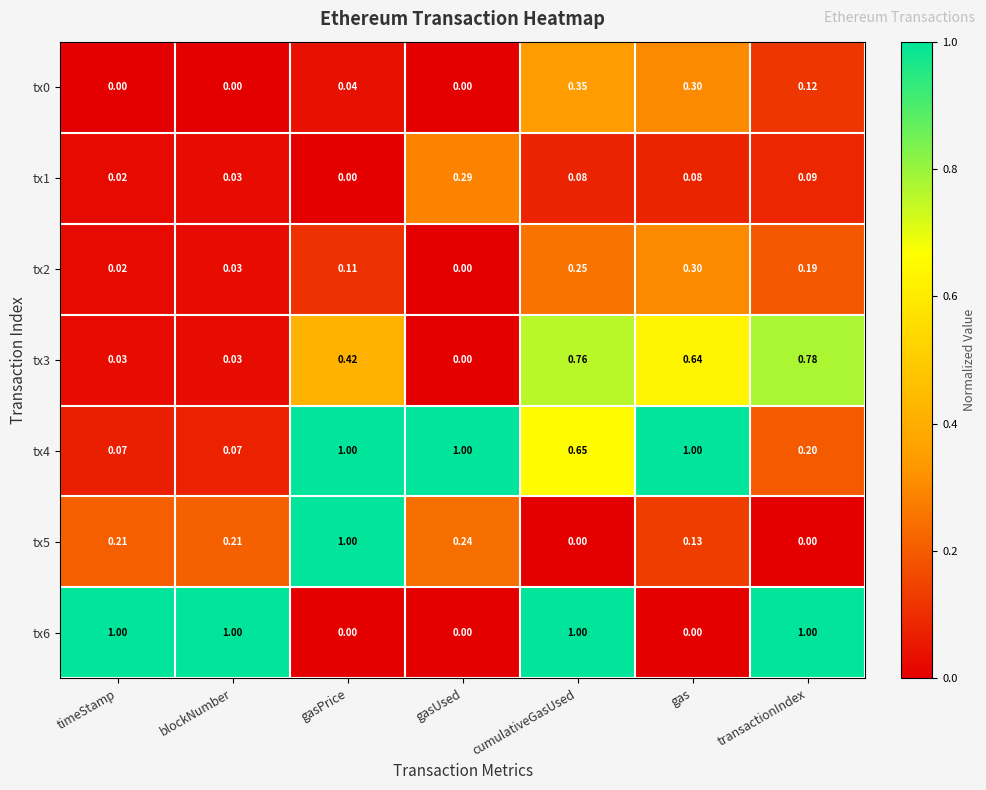

Is the value of tx5 at gasUsed greater than the value of tx2 at blockNumber?

Yes